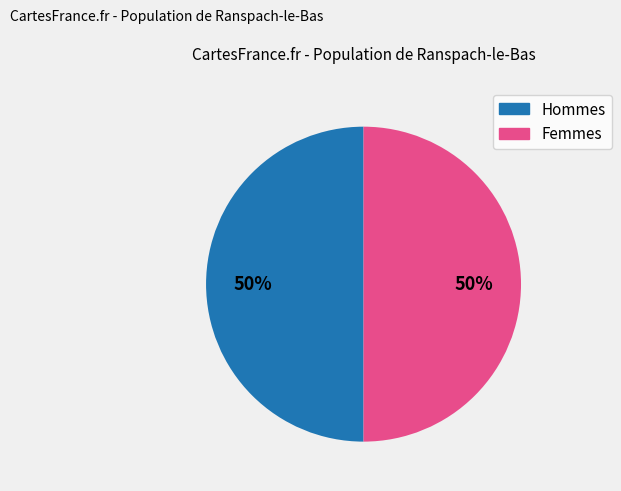

To the nearest percent, what is the average slice percentage?

50%